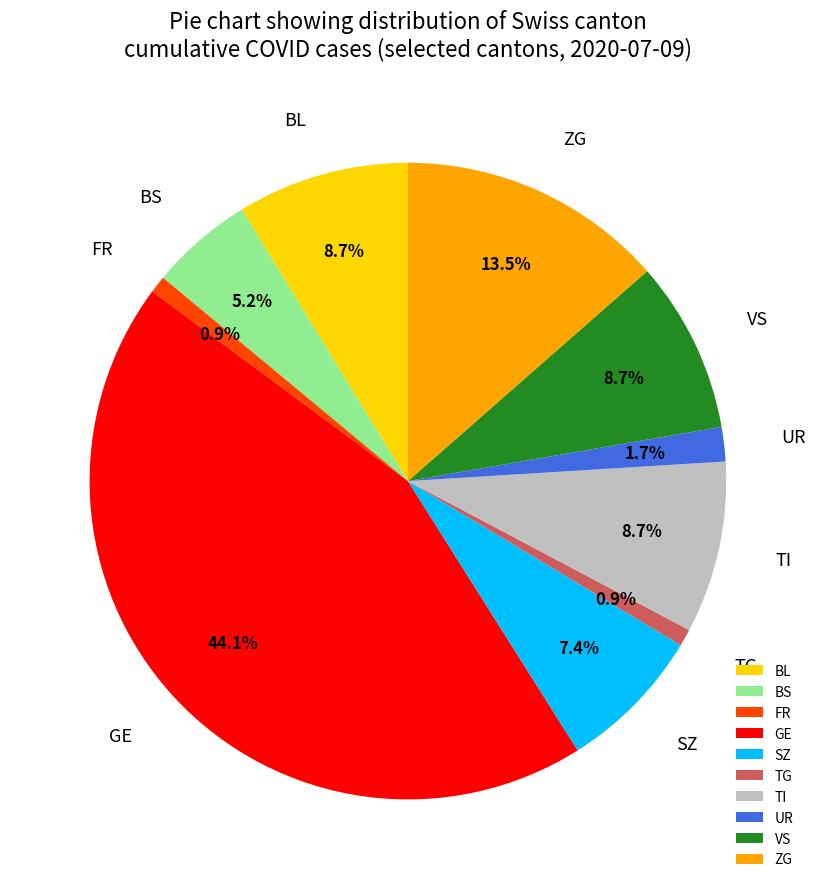

To the nearest percent, what percentage of the pie is TI?

9%